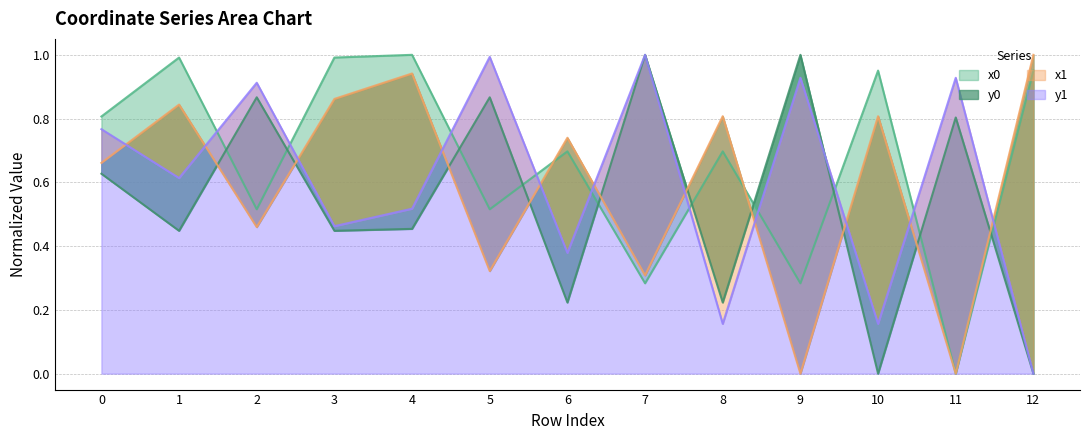

Which series has the largest total across all categories?

x0